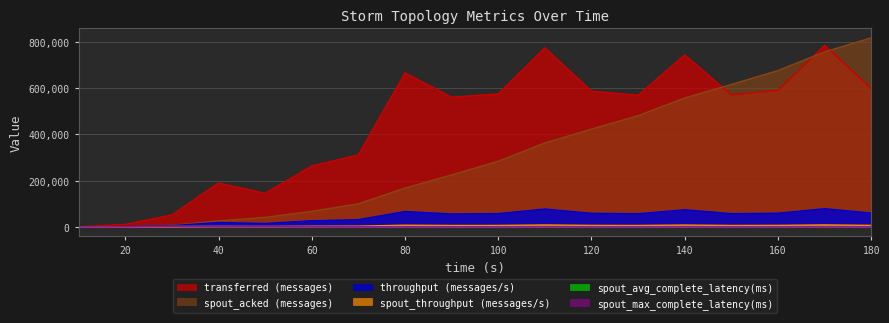

The spout_acked (messages) series shows 81435.4 at 110. True or false?

False